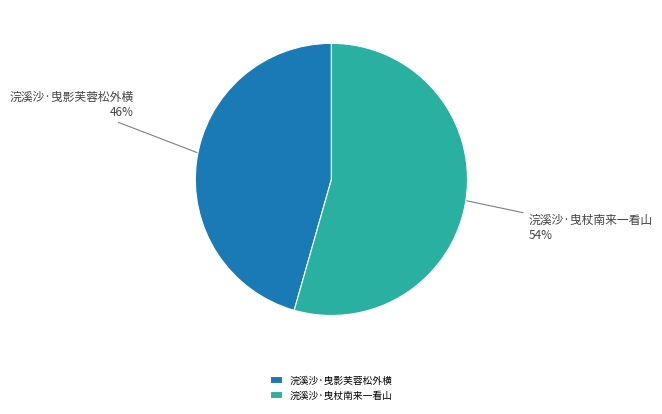

To the nearest percent, what portion does 浣溪沙·曳杖南来一看山 represent?

54%